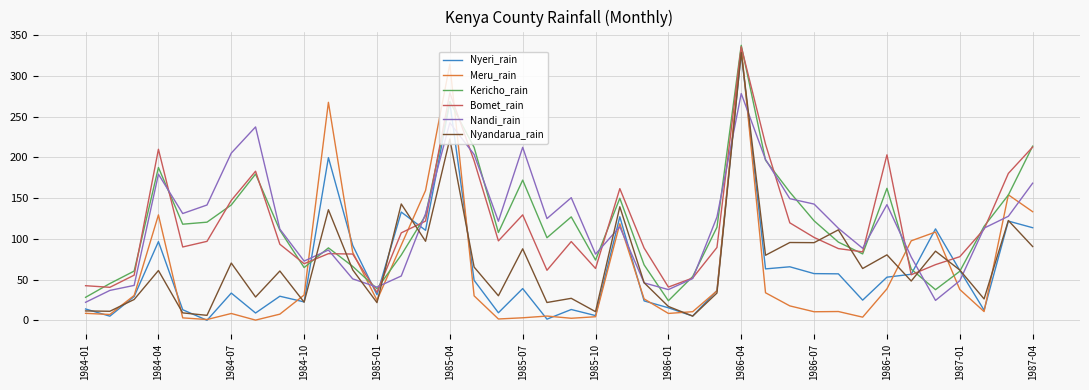

What is the maximum value shown in the chart?

337.6